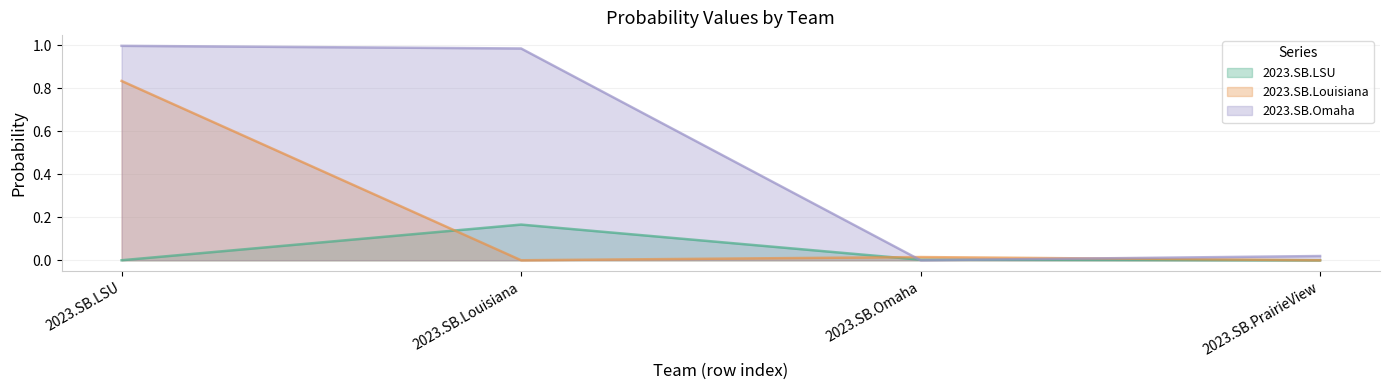

Which has a higher value, 2023.SB.Louisiana or 2023.SB.PrairieView?

2023.SB.Louisiana